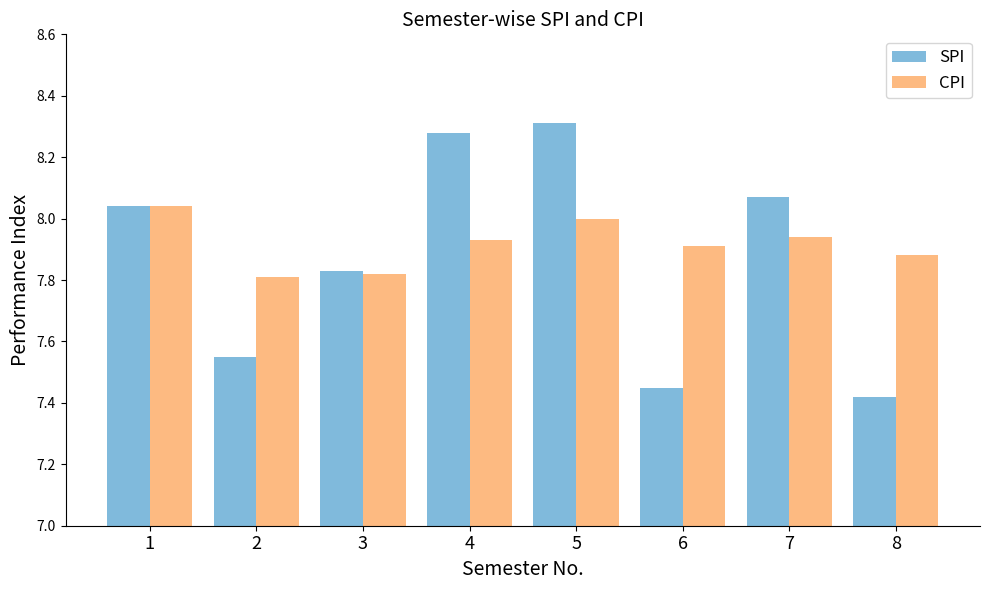

List the series in order of their peak value, lowest first.

CPI, SPI